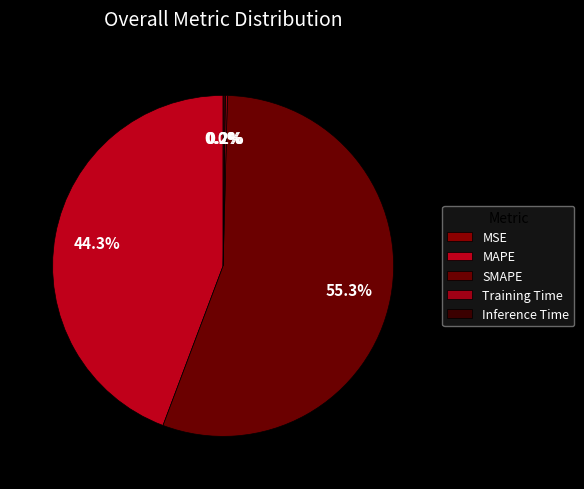

Count the number of slices in the pie.

5